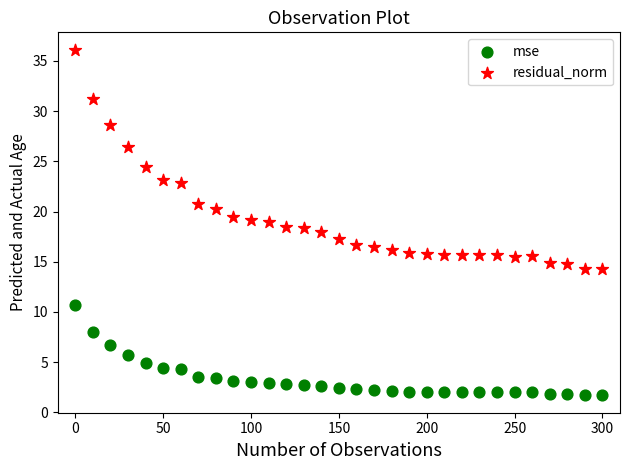

Across all data points, what is the range of Y values (max minus min)?

34.5